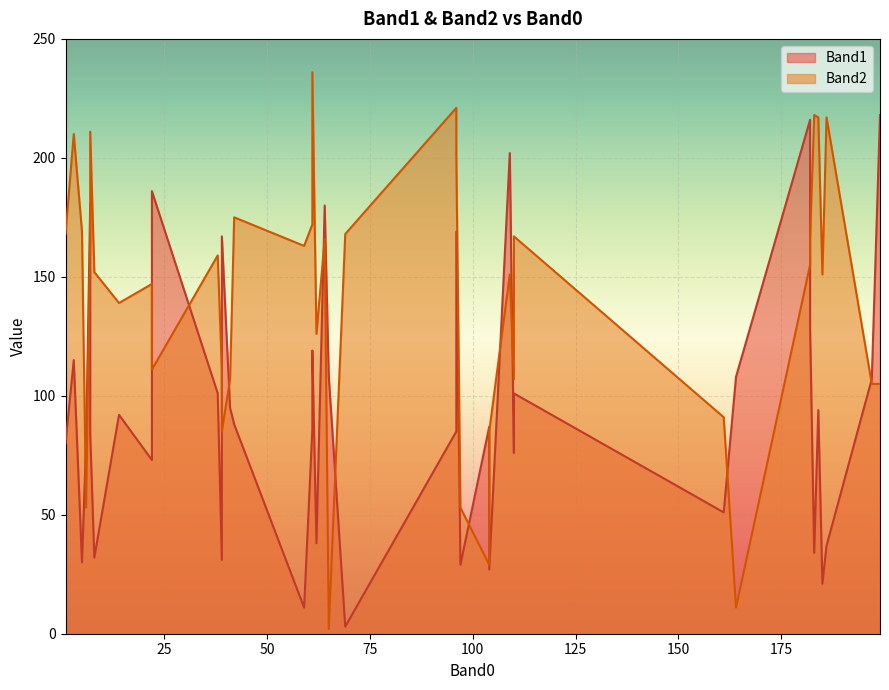

Which category has the lowest value in the Band2 series?

65